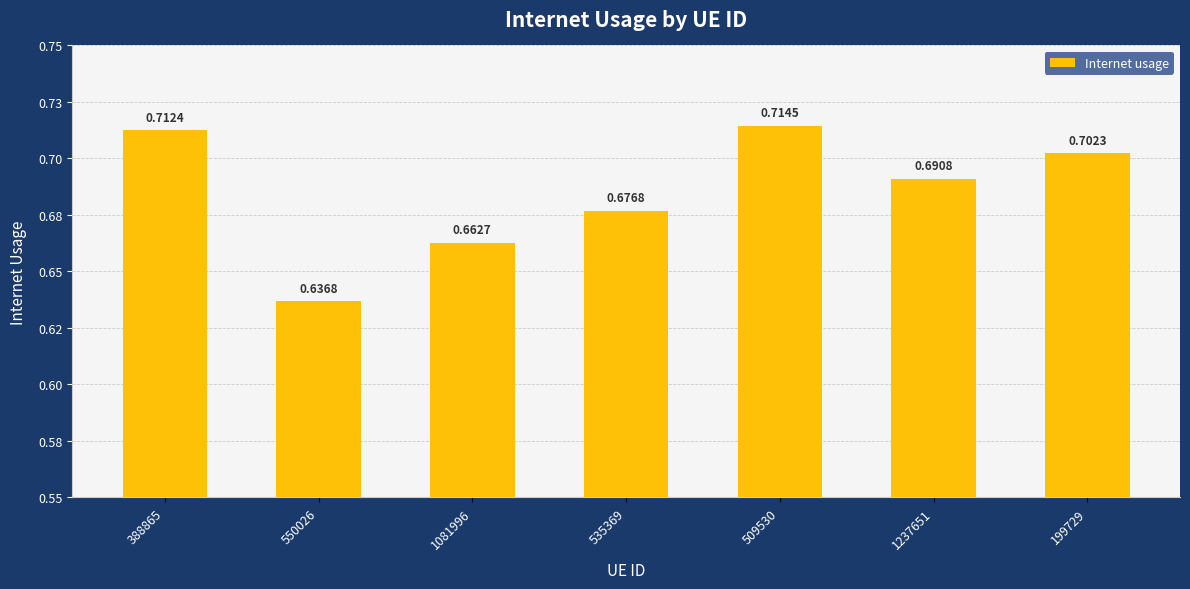

At which category does the chart reach its minimum across all series?

550026